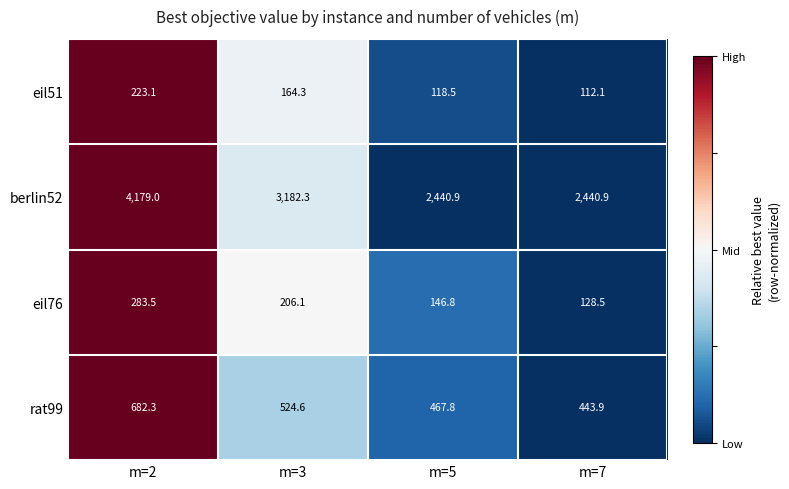

Which series has the largest range (max minus min)?

berlin52